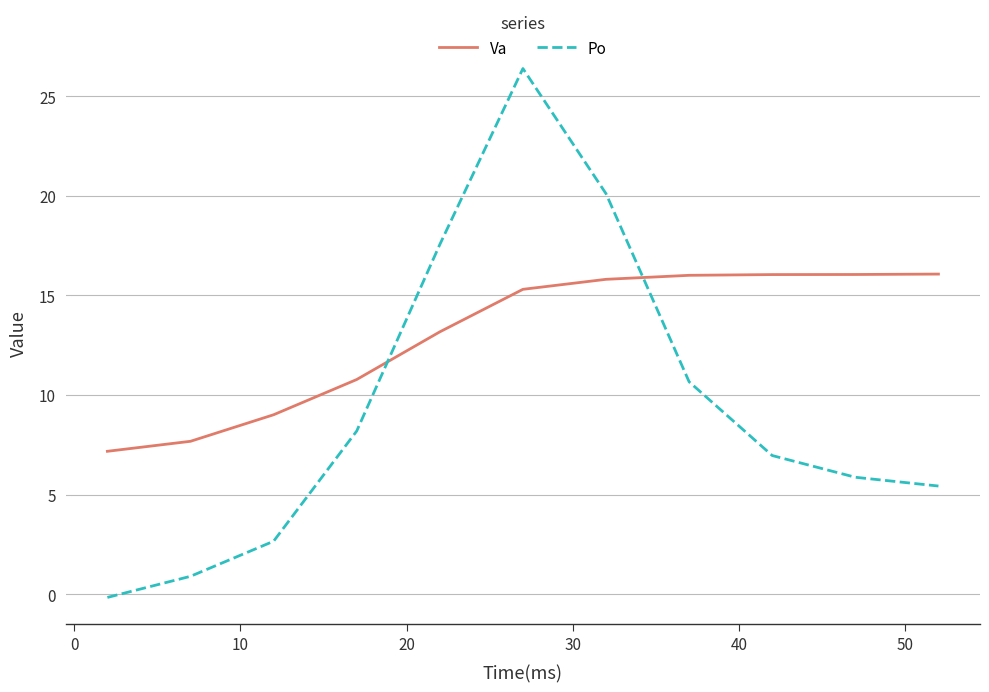

What is the difference between the maximum and minimum values in the Va series?

8.9